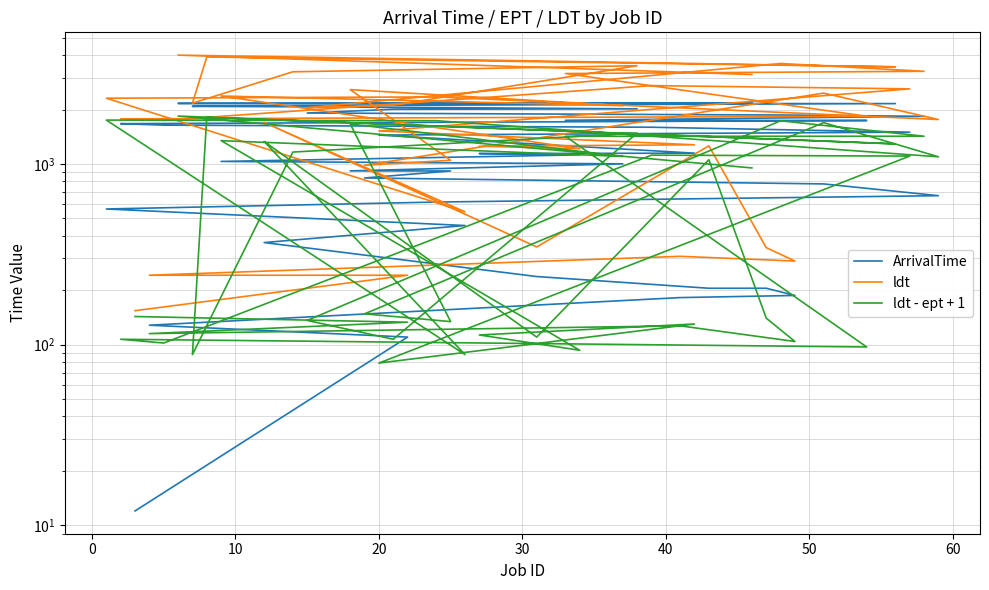

What is the minimum value shown in the chart?

12